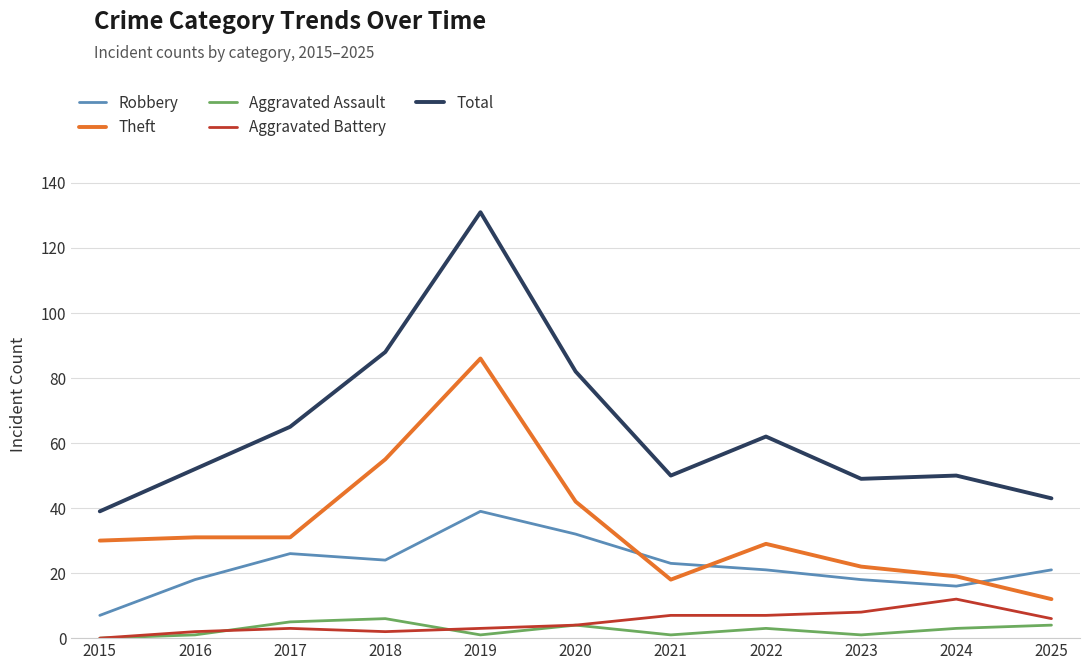

At how many categories does at least one series exceed 90?

1